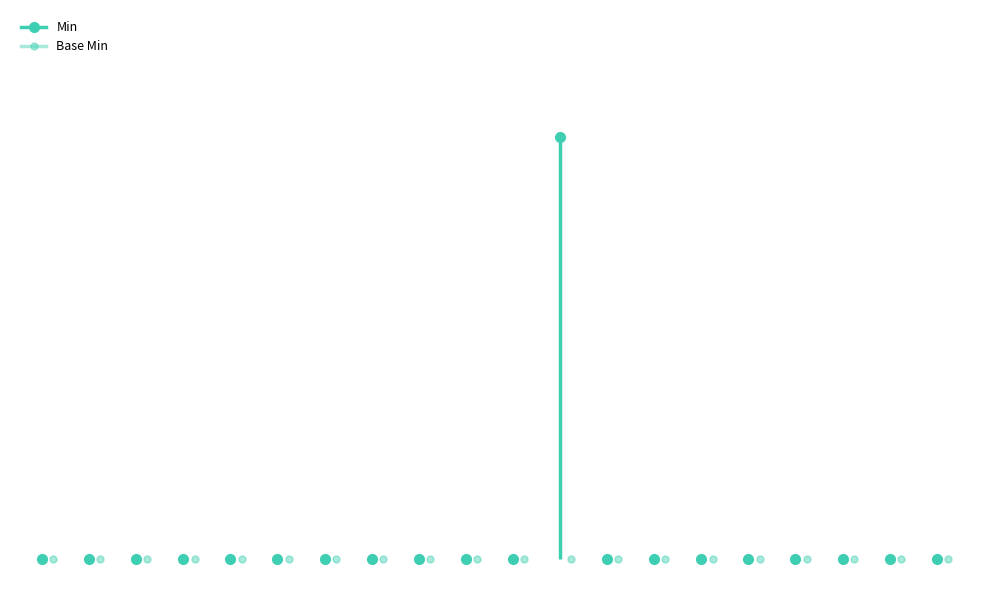

At how many categories does at least one series exceed 0?

1